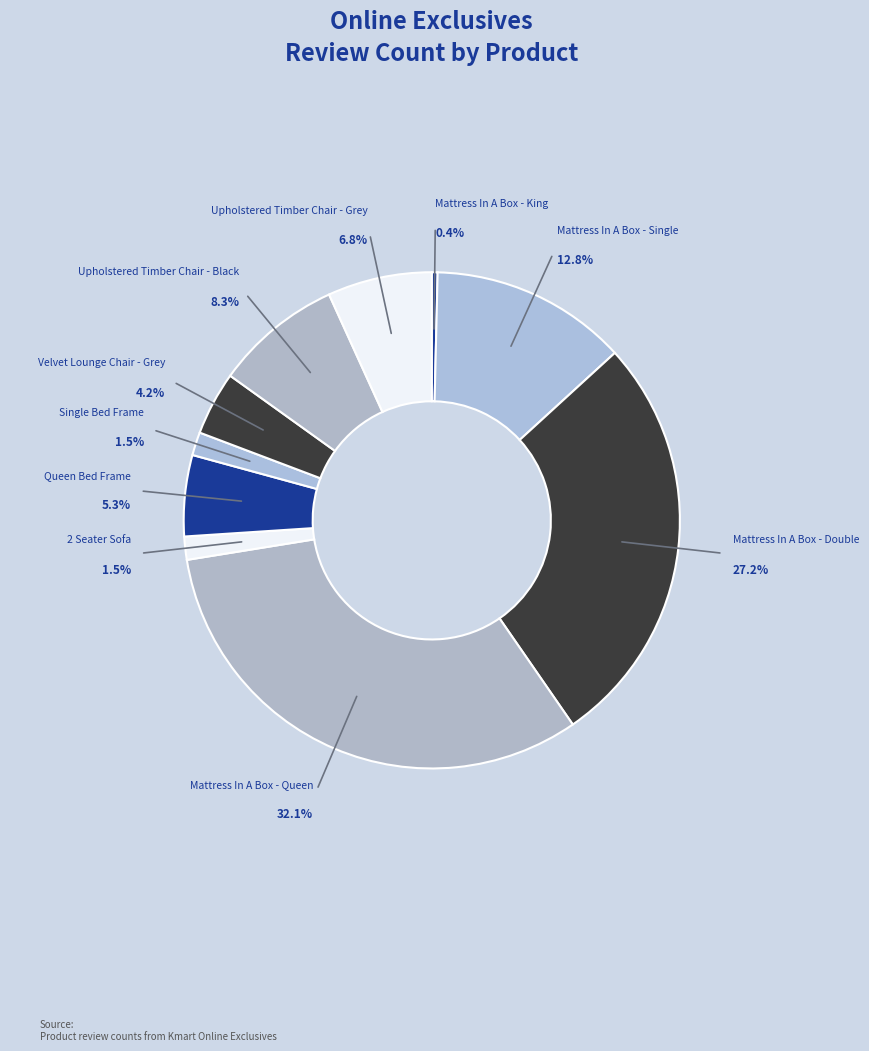

Is the sum of Mattress In A Box - King and Mattress In A Box - Queen greater than half?

No